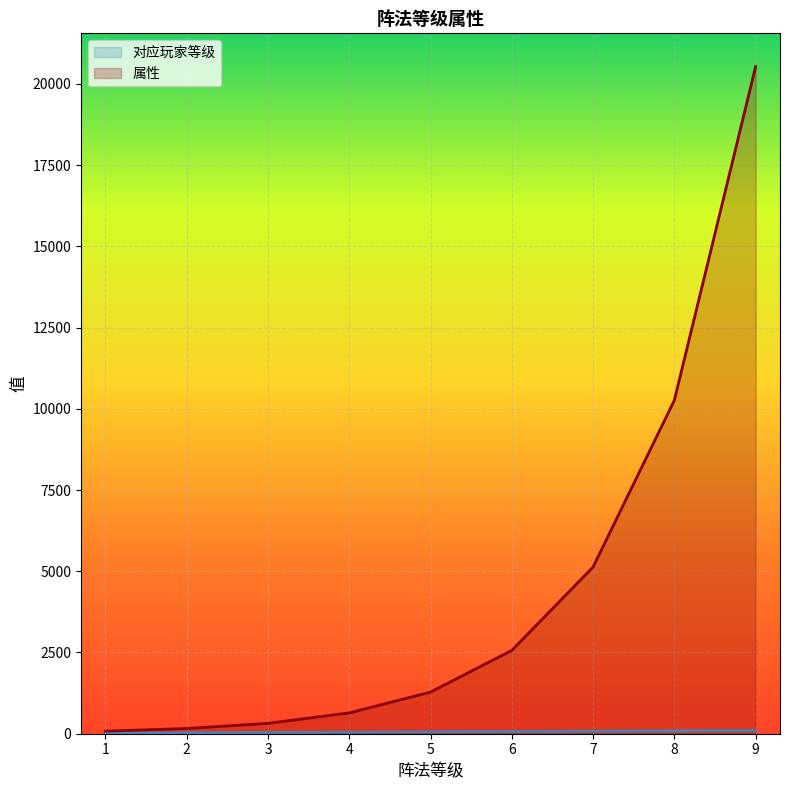

Rank the categories by 属性 value from highest to lowest.

9, 8, 7, 6, 5, 4, 3, 2, 1